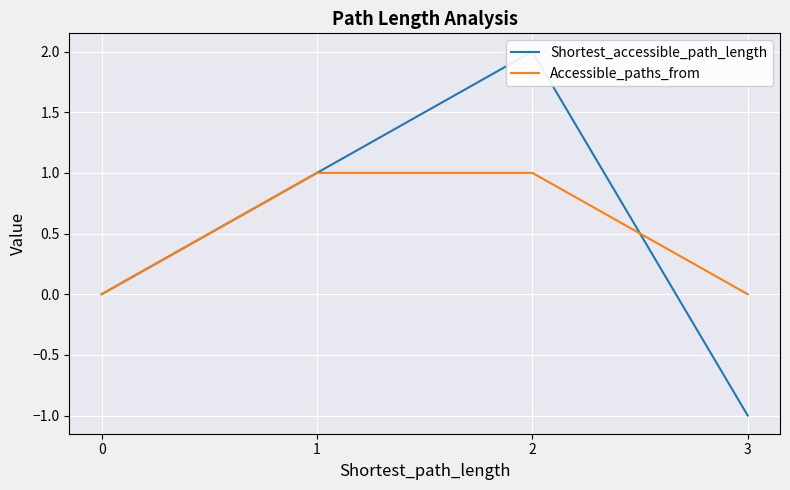

What is the smallest value displayed?

-1